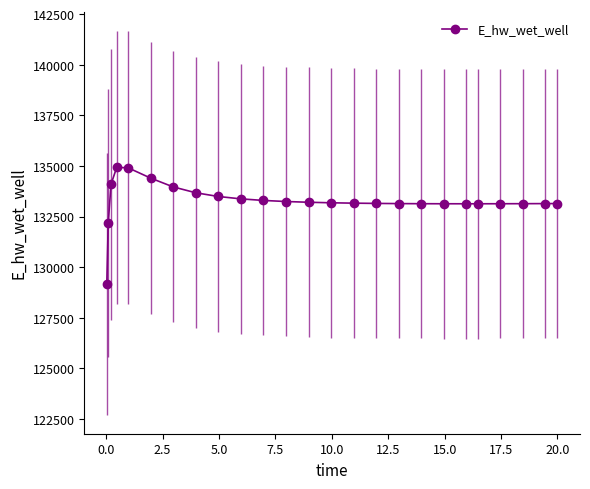

True or false: there are more than 0 points higher than both neighbors.

True